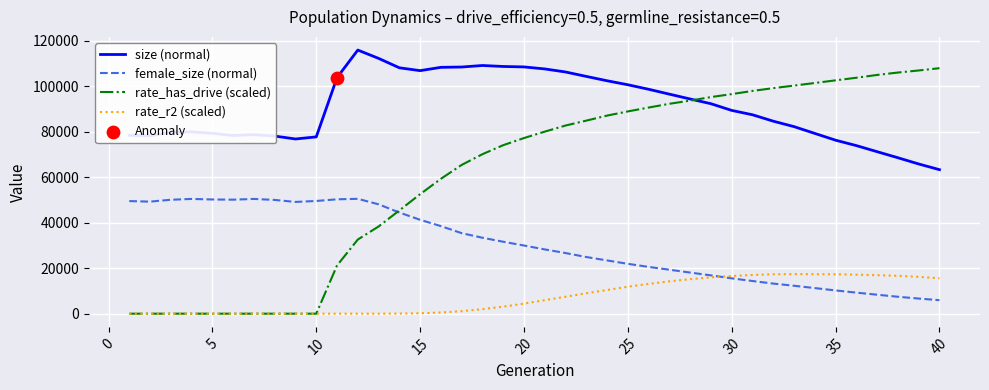

True or false: rate_r2 (scaled) and size (normal) cross at least once.

False